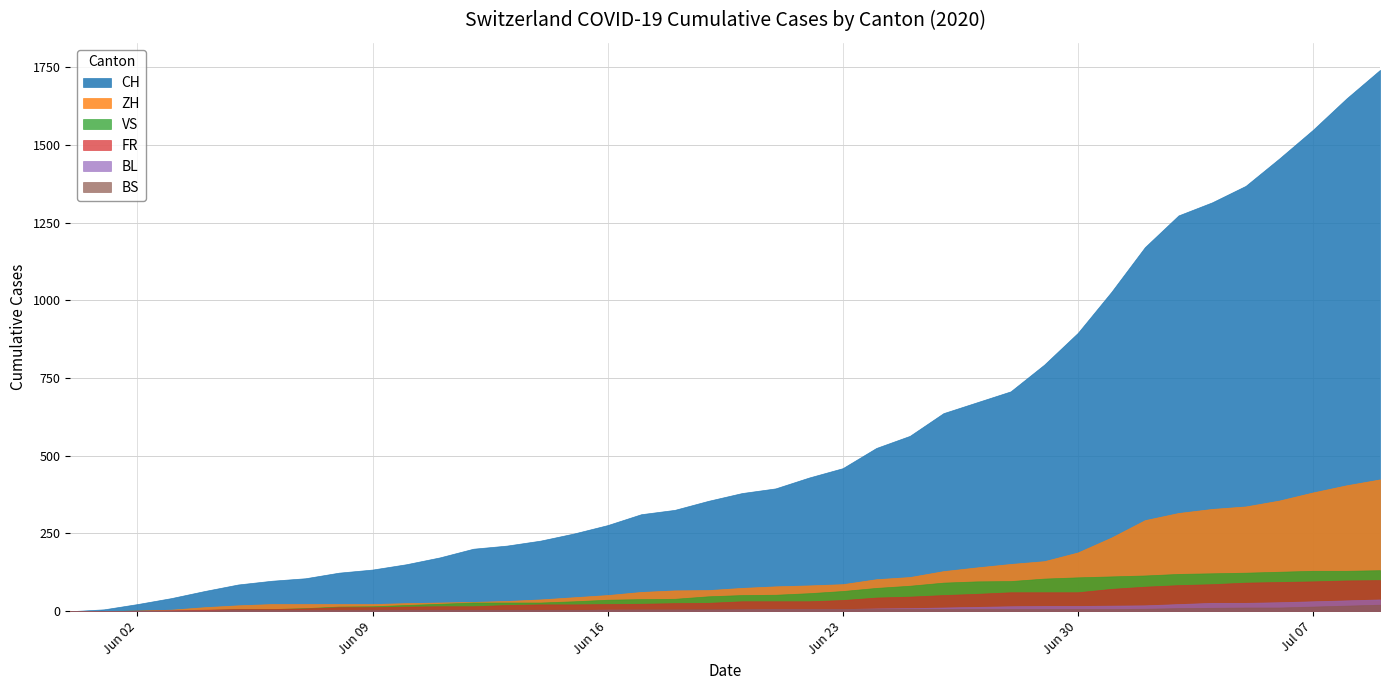

Is it true that BS equals 7 at 2020-06-20?

True